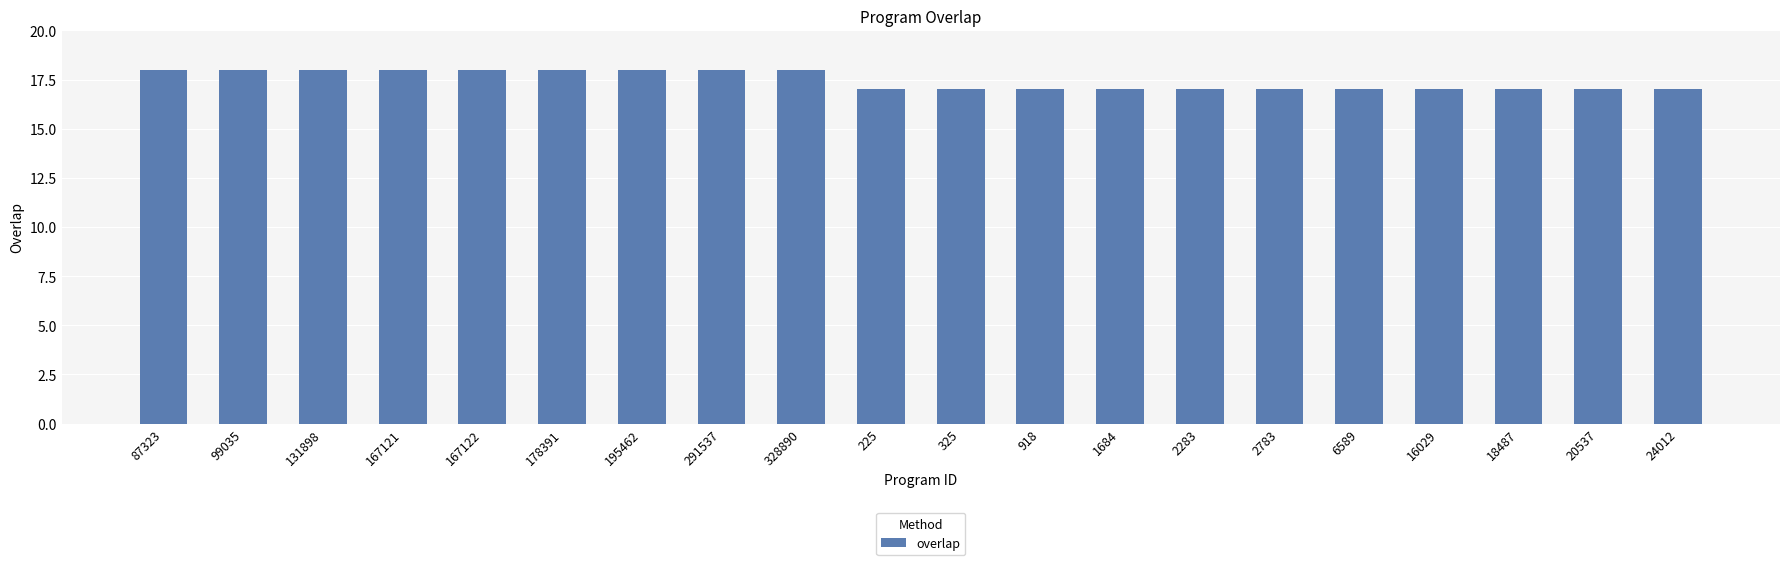

How many series are shown in this chart?

1